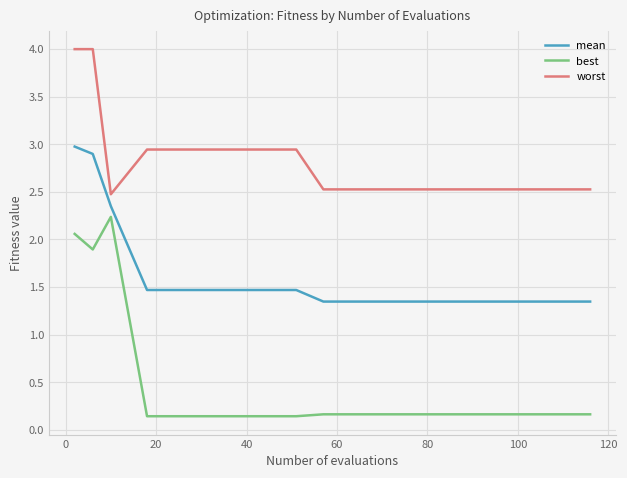

List the series in order of their peak value, highest first.

worst, mean, best